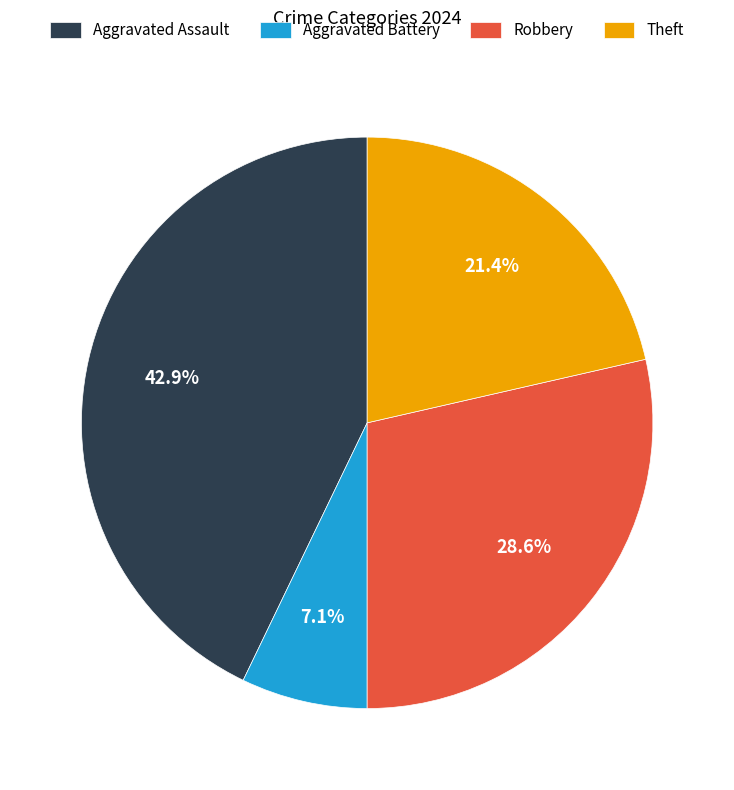

Does any single category account for the majority?

No